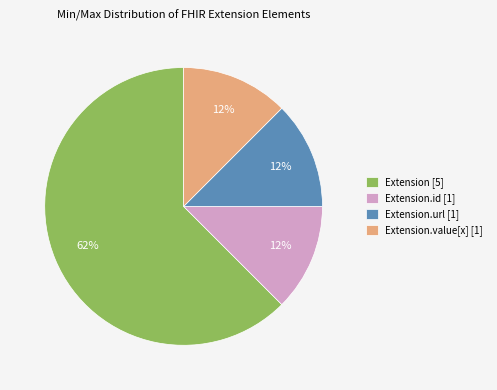

What is the majority slice?

Extension [5]